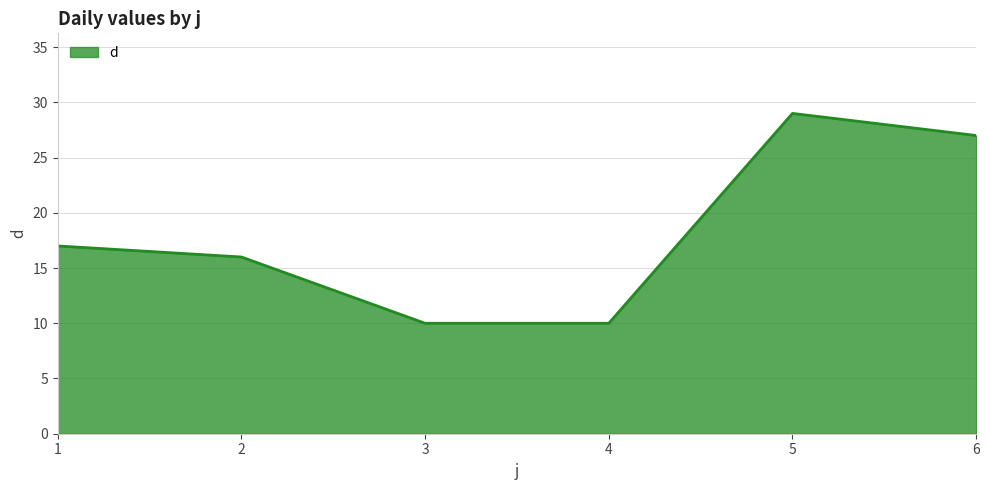

Reading right to left, list all the values displayed in this chart.

27	29	10	10	16	17